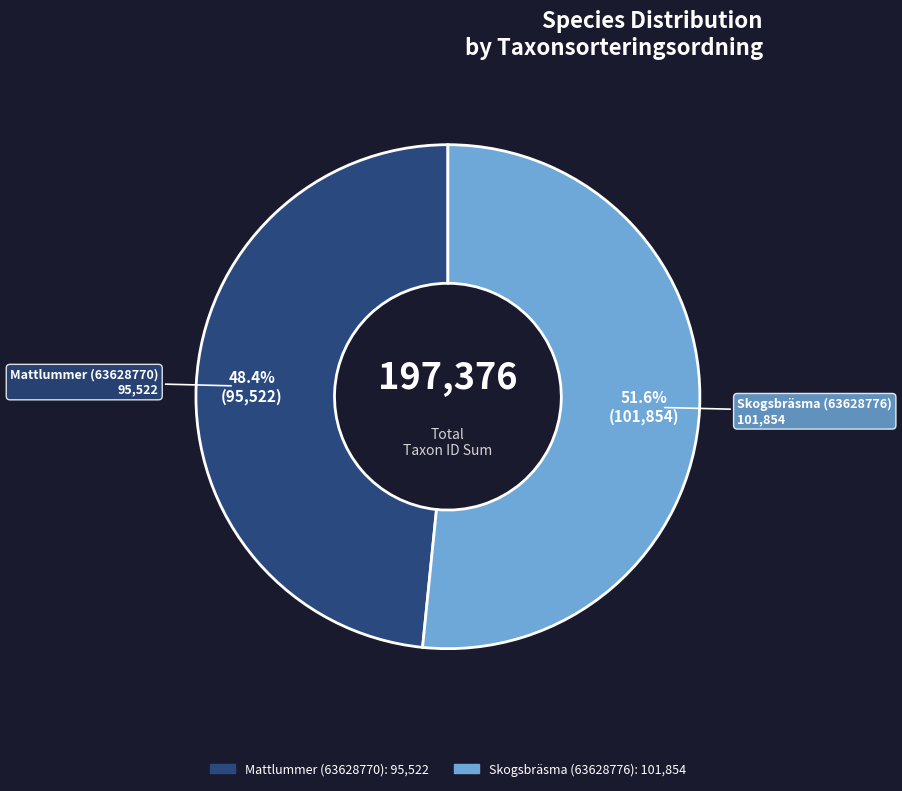

How many slices are in this pie chart?

2